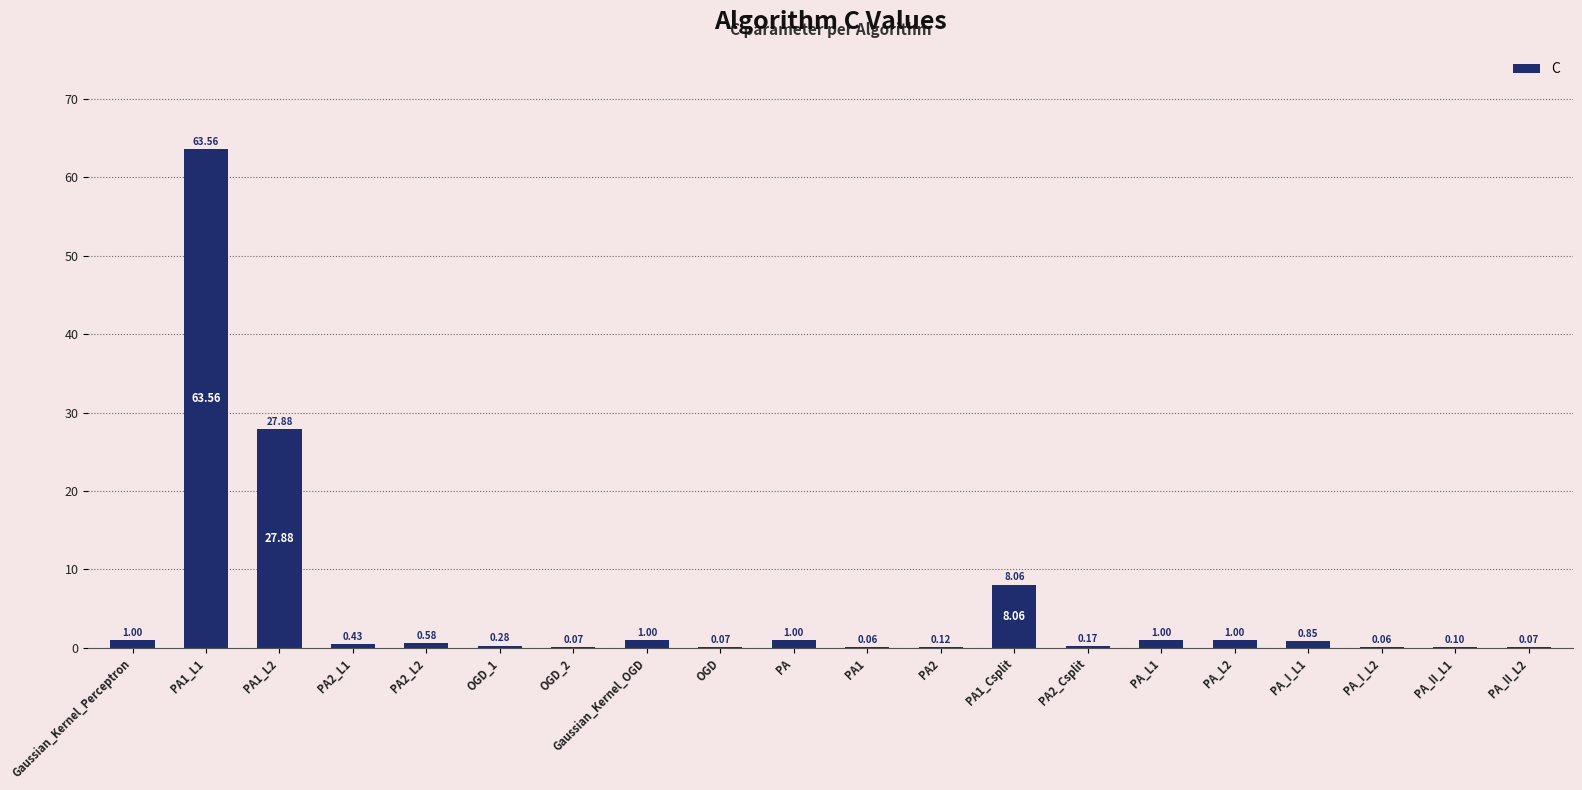

What is the change in value from PA1_L1 to Gaussian_Kernel_OGD?

-62.6